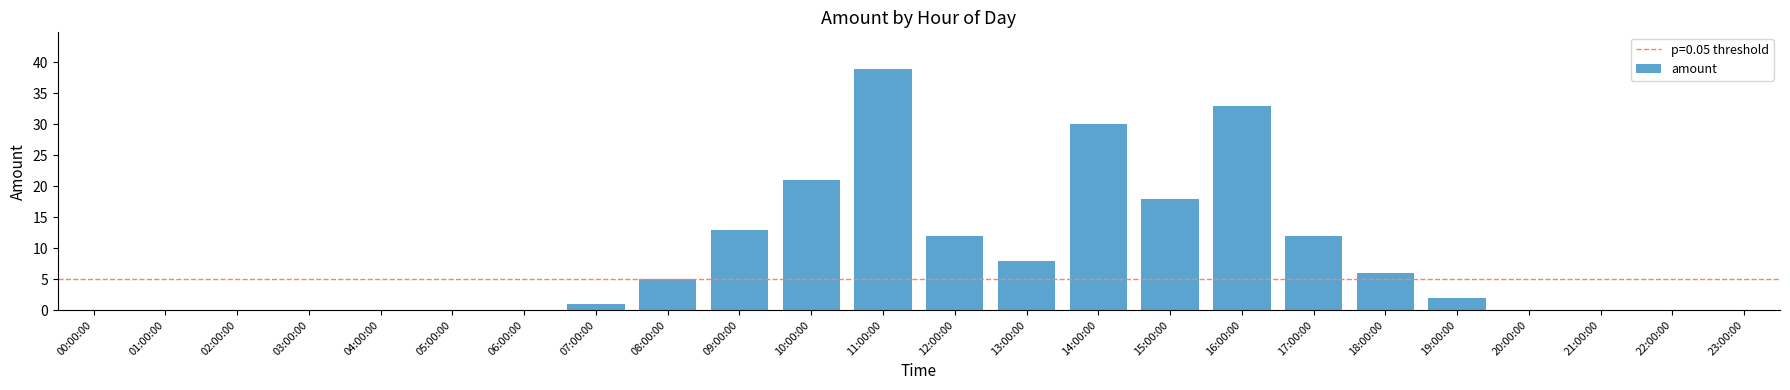

Reading left to right, list all the values displayed in this chart.

0	0	0	0	0	0	0	1	5	13	21	39	12	8	30	18	33	12	6	2	0	0	0	0